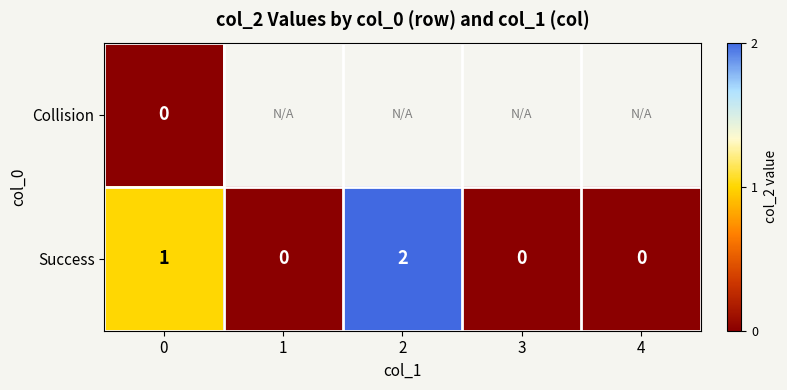

What is the sum of all Success values?

3